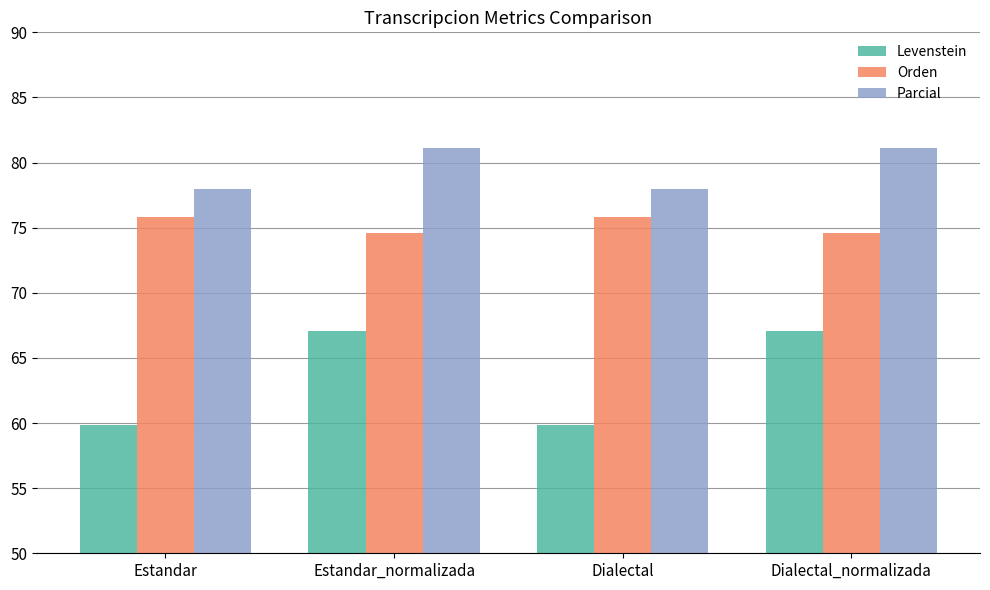

Rank the series by their maximum value, from highest to lowest.

Parcial, Orden, Levenstein